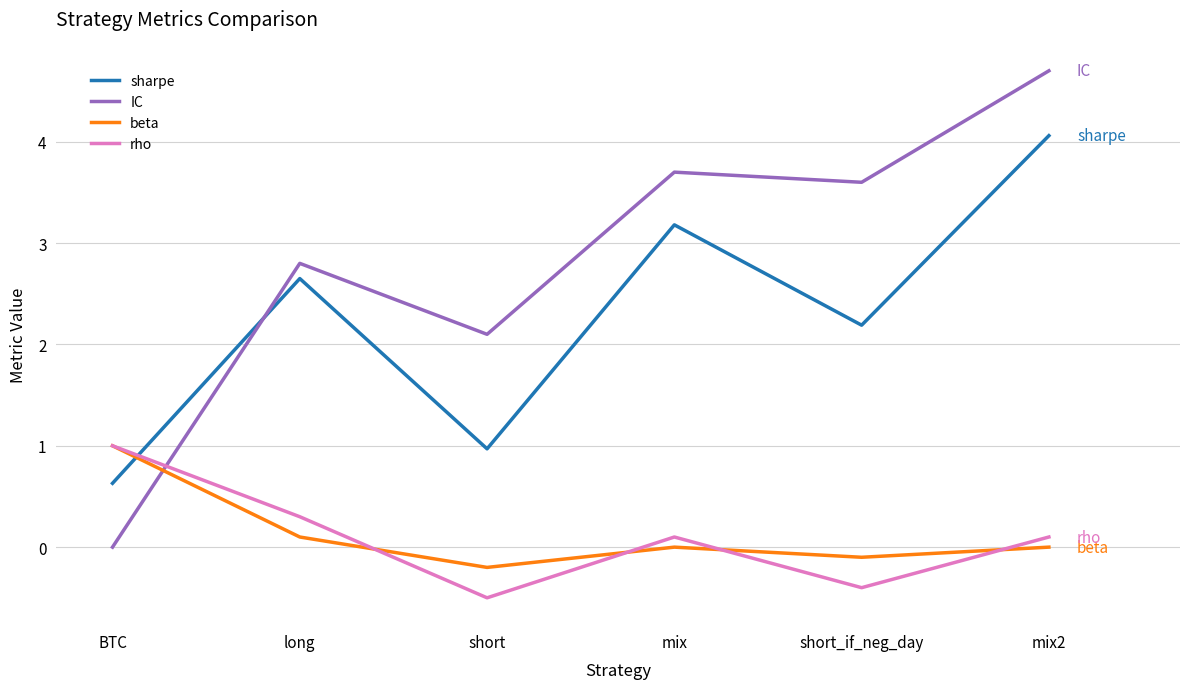

True or false: IC has a value of 4.7 at mix2.

True